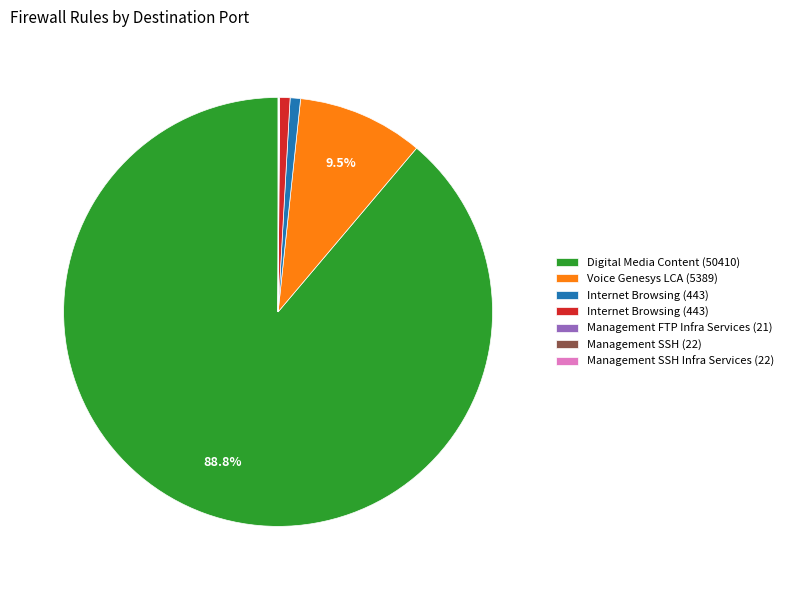

Is there a majority slice in this chart?

Yes